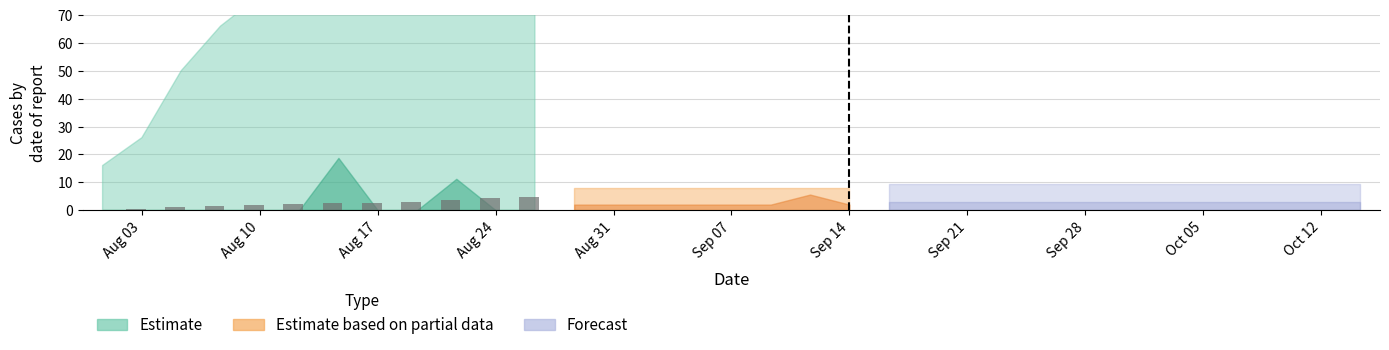

What is the sum of all values?

27.7